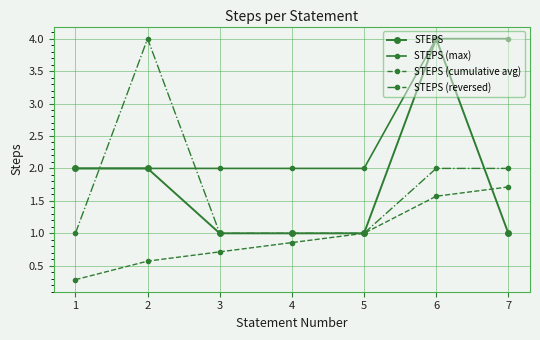

What is the approximate value of STEPS (reversed) at 1?

1.0